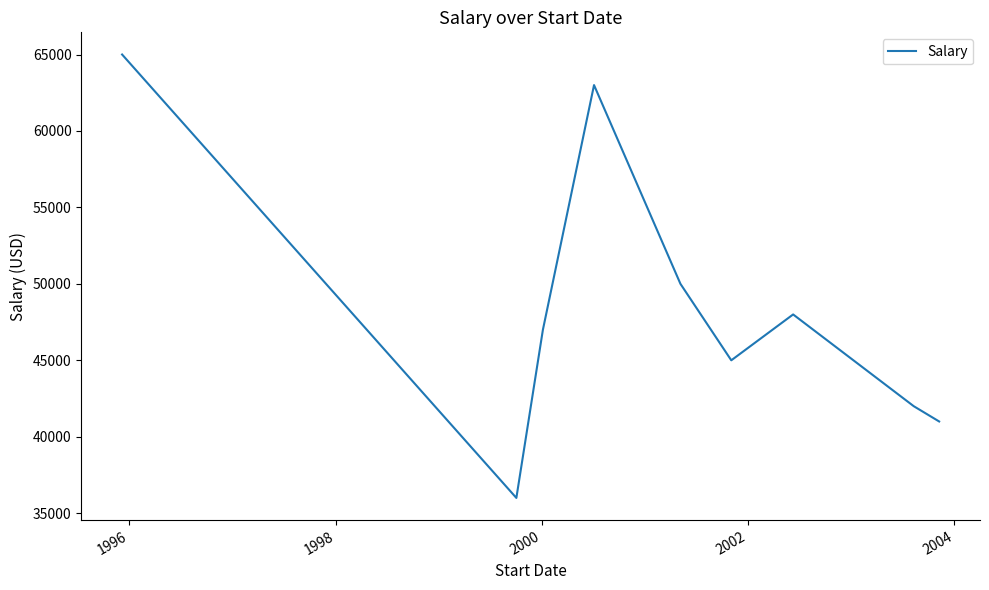

What is the greatest value displayed?

65000